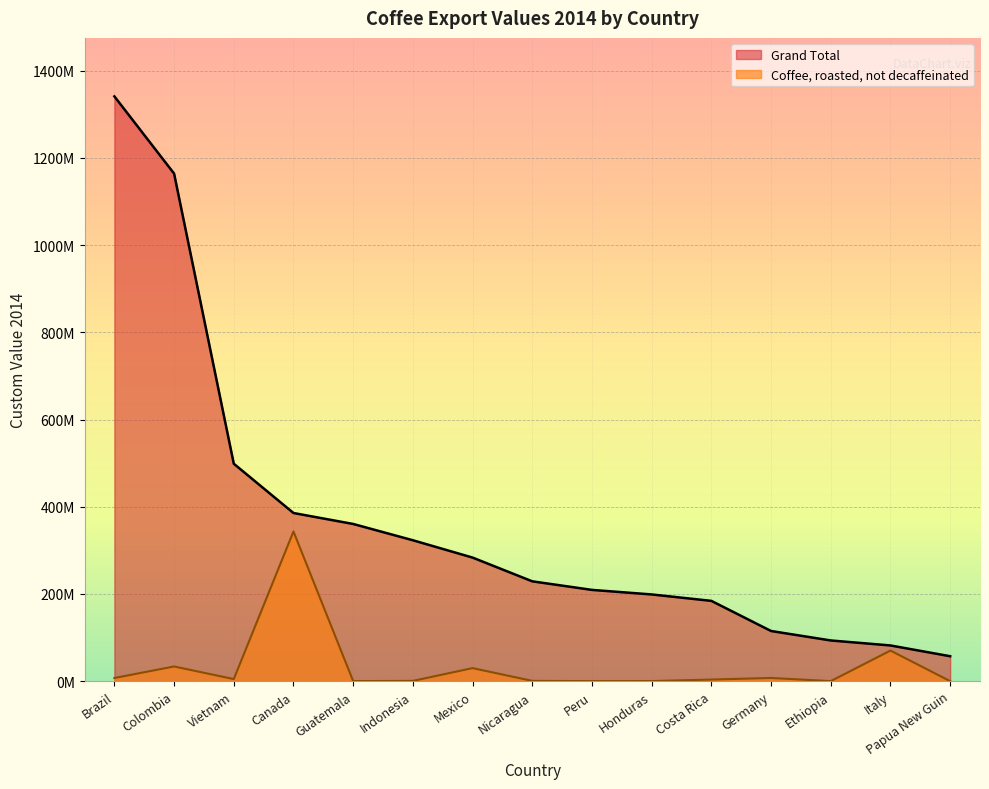

True or false: Coffee, roasted, not decaffeinated and Grand Total intersect in this chart.

False